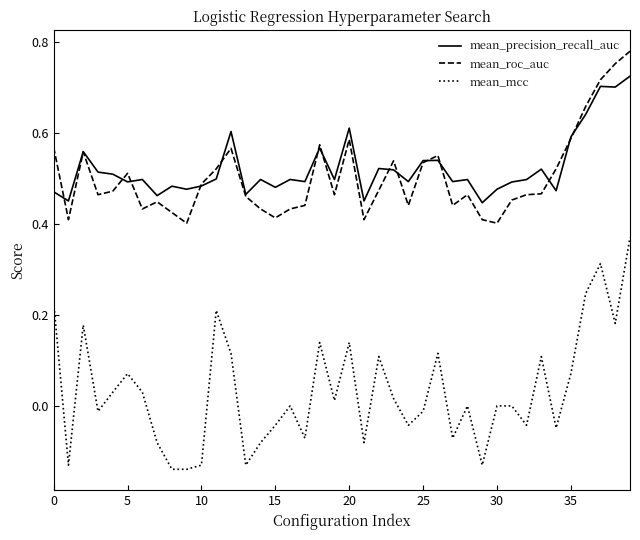

True or false: mean_precision_recall_auc and mean_mcc cross at least once.

False